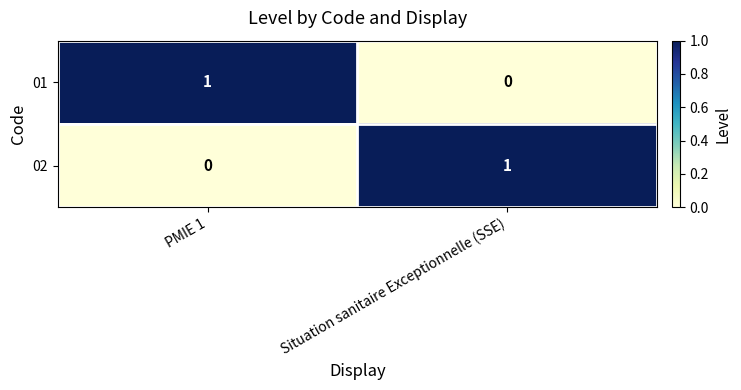

At how many categories does at least one series exceed 0?

2